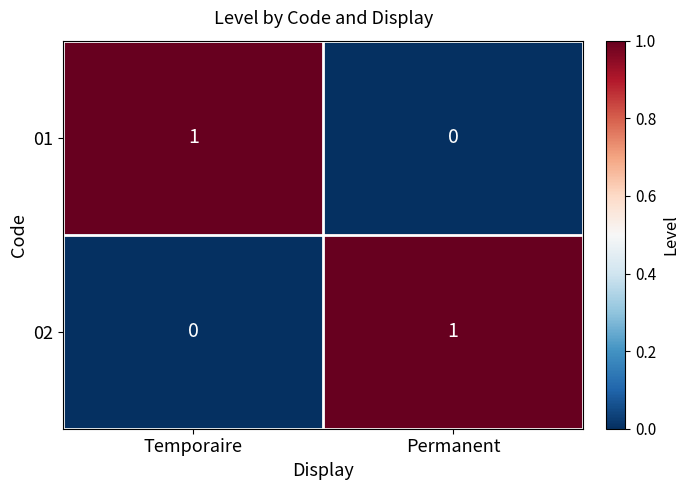

The 02 series shows -1 at Temporaire. True or false?

False